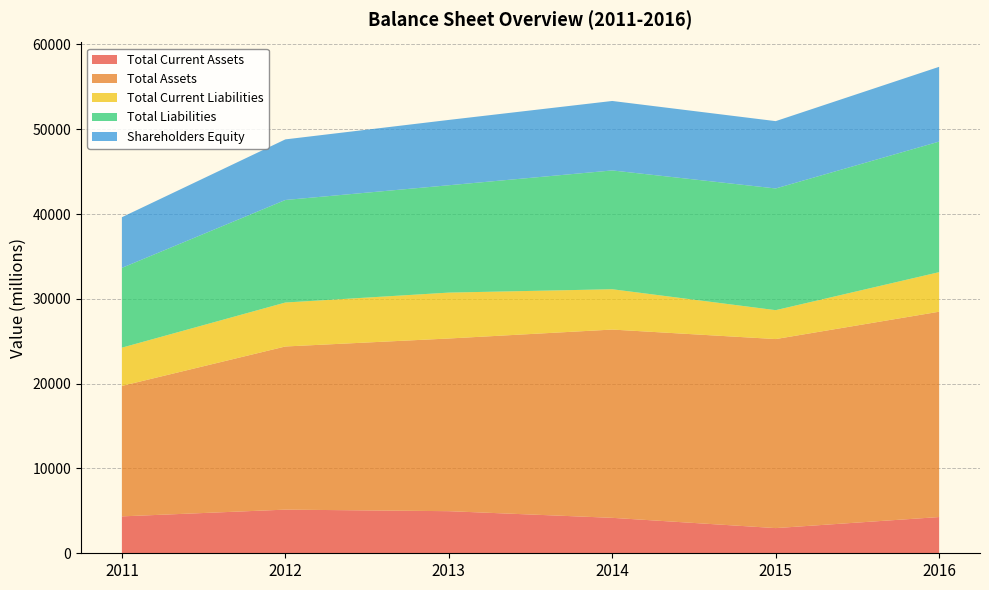

Rank the series by their maximum value, from highest to lowest.

Total Assets, Total Liabilities, Shareholders Equity, Total Current Liabilities, Total Current Assets